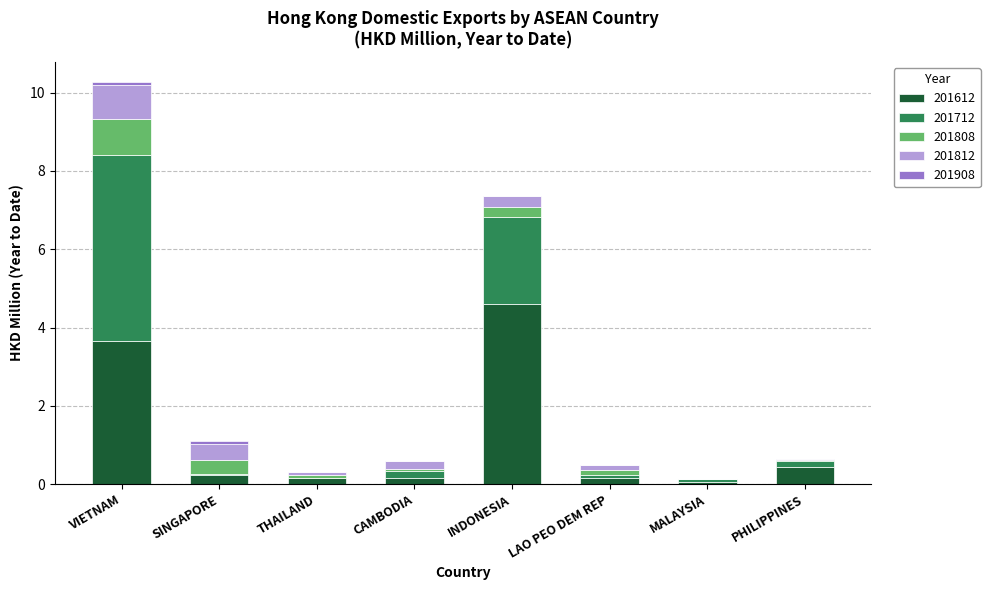

Are the bars horizontal?

No